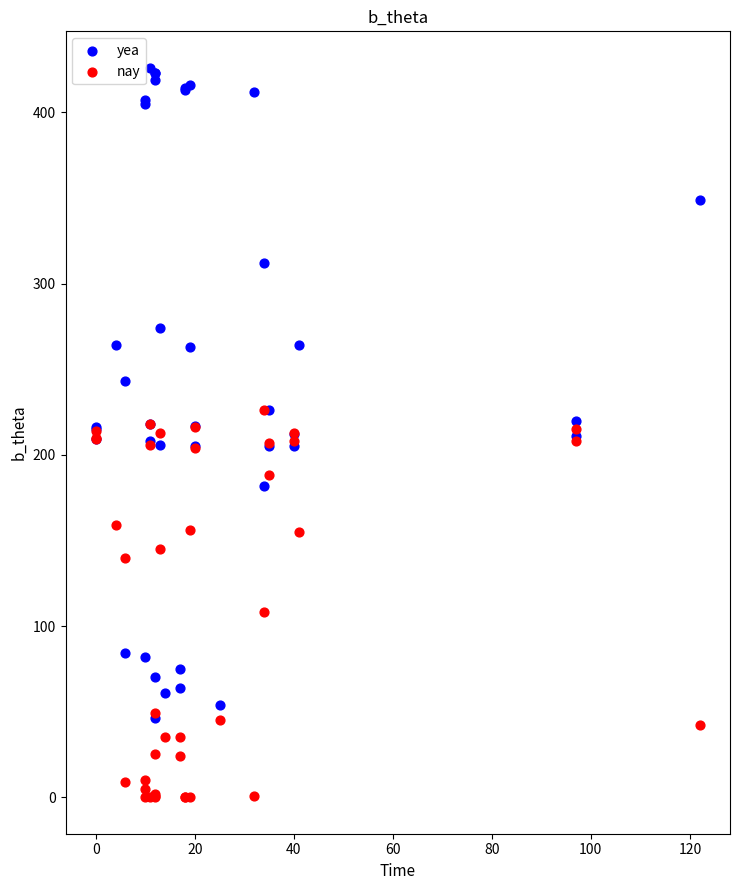

In the nay series, what Y value is closest to 113?

108